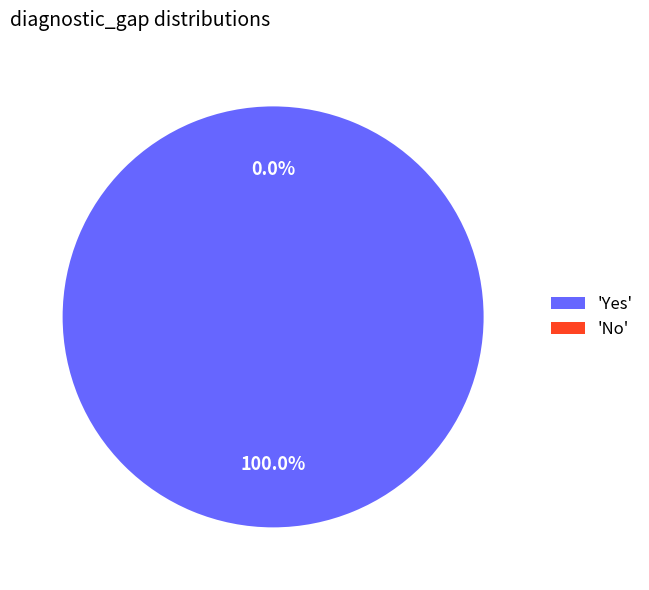

How many slices are in this pie chart?

2